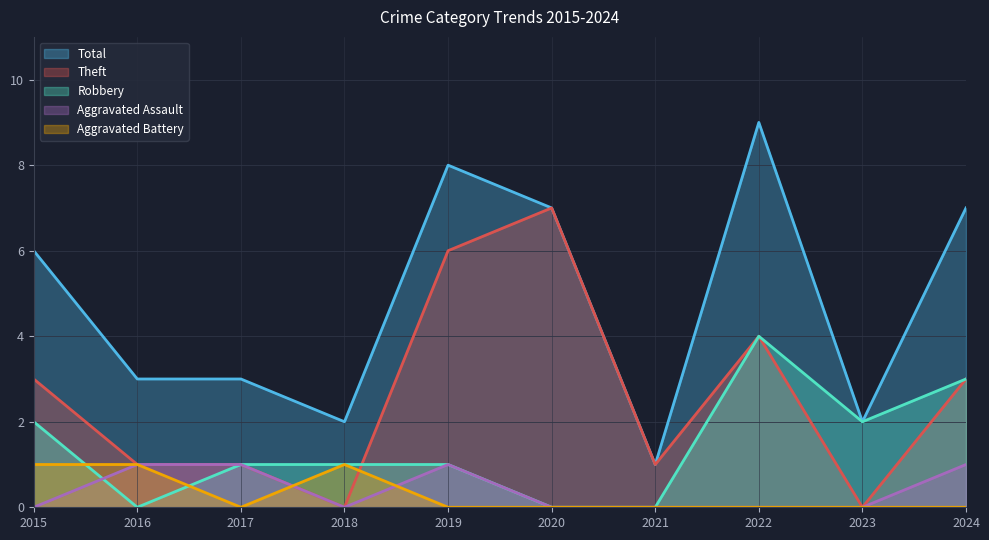

What is the difference between the highest and lowest values at 2018?

2